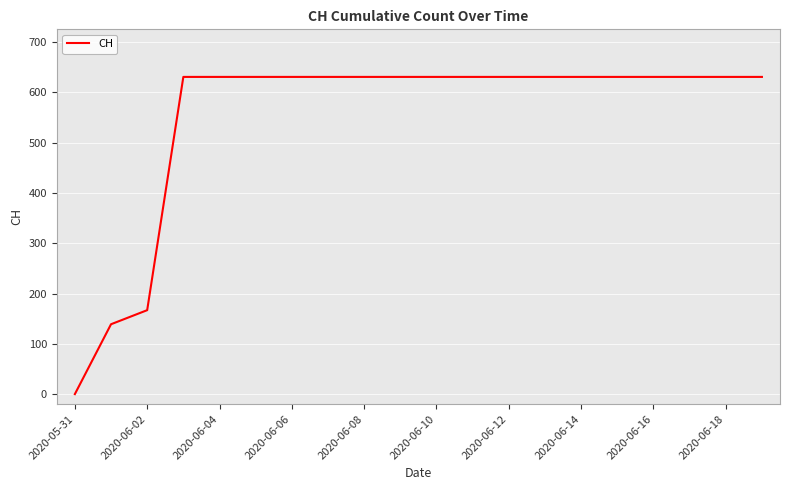

Reading left to right, what are all the values shown in this chart?

0	139	167	631	631	631	631	631	631	631	631	631	631	631	631	631	631	631	631	631